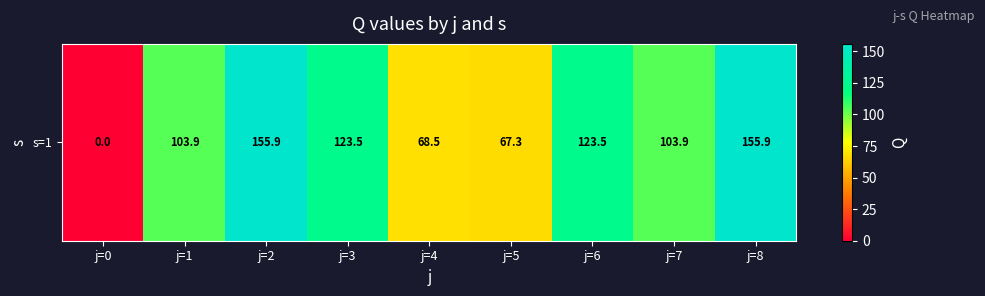

Reading left to right, transcribe all the data shown in this chart.

j=0=0.0	j=1=103.9	j=2=155.9	j=3=123.5	j=4=68.5	j=5=67.3	j=6=123.5	j=7=103.9	j=8=155.9